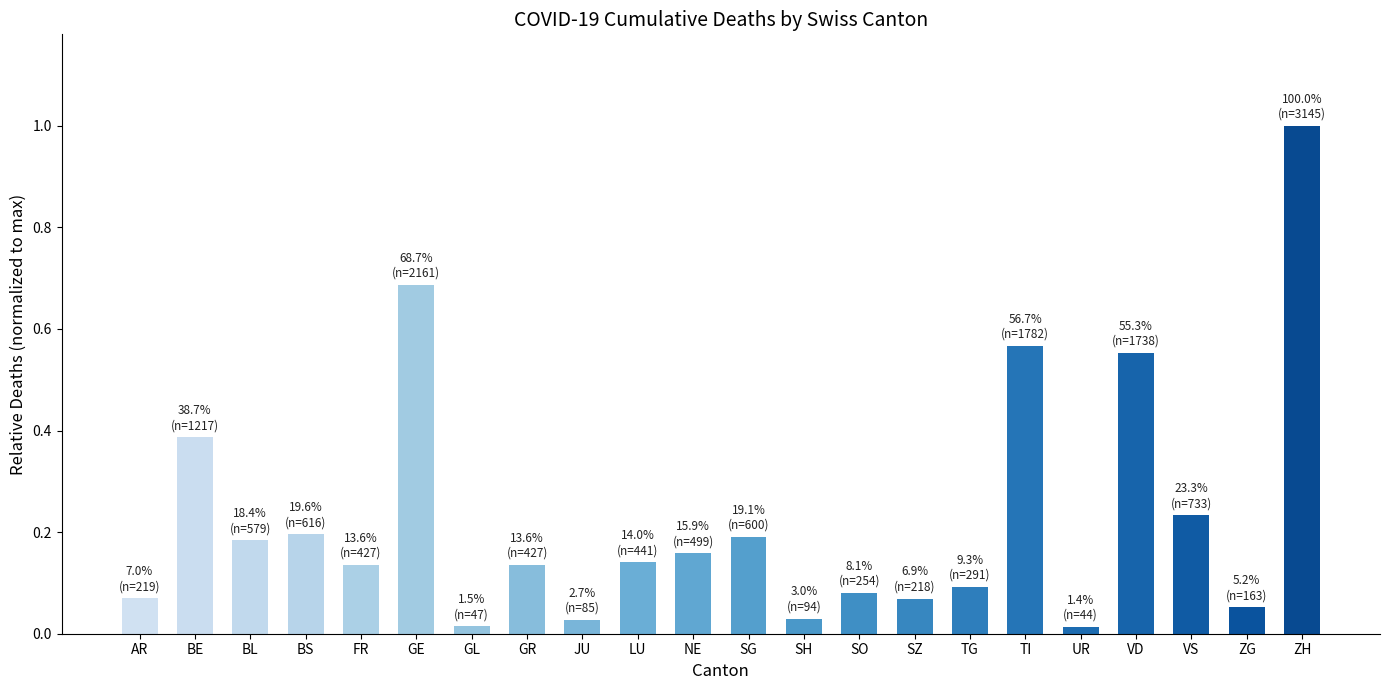

Between SO and ZH, which is larger?

ZH